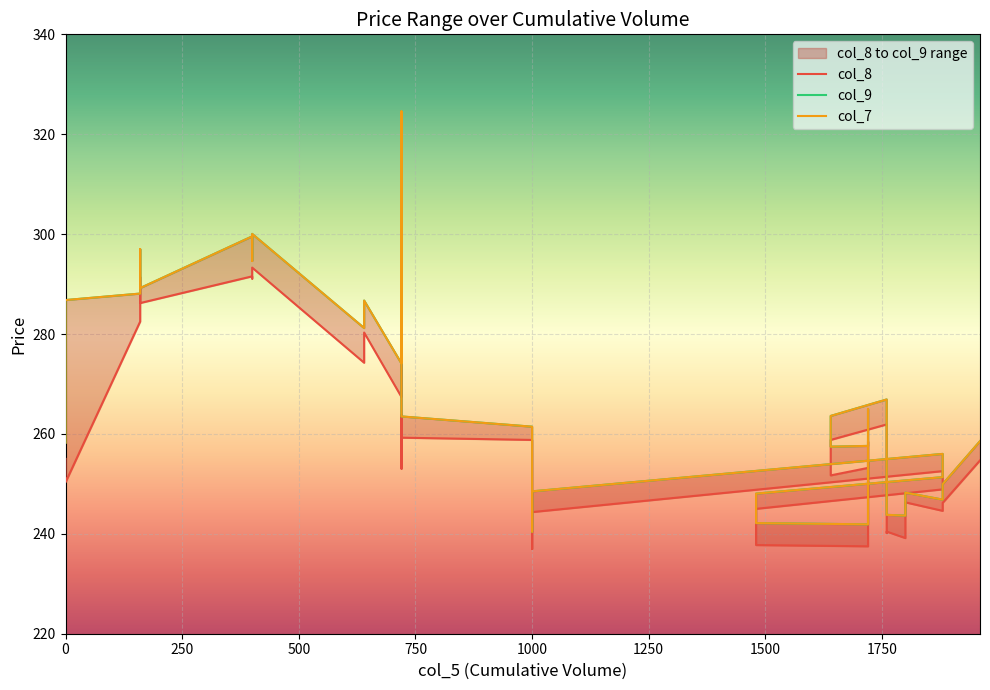

At how many categories does at least one series exceed 266?

14